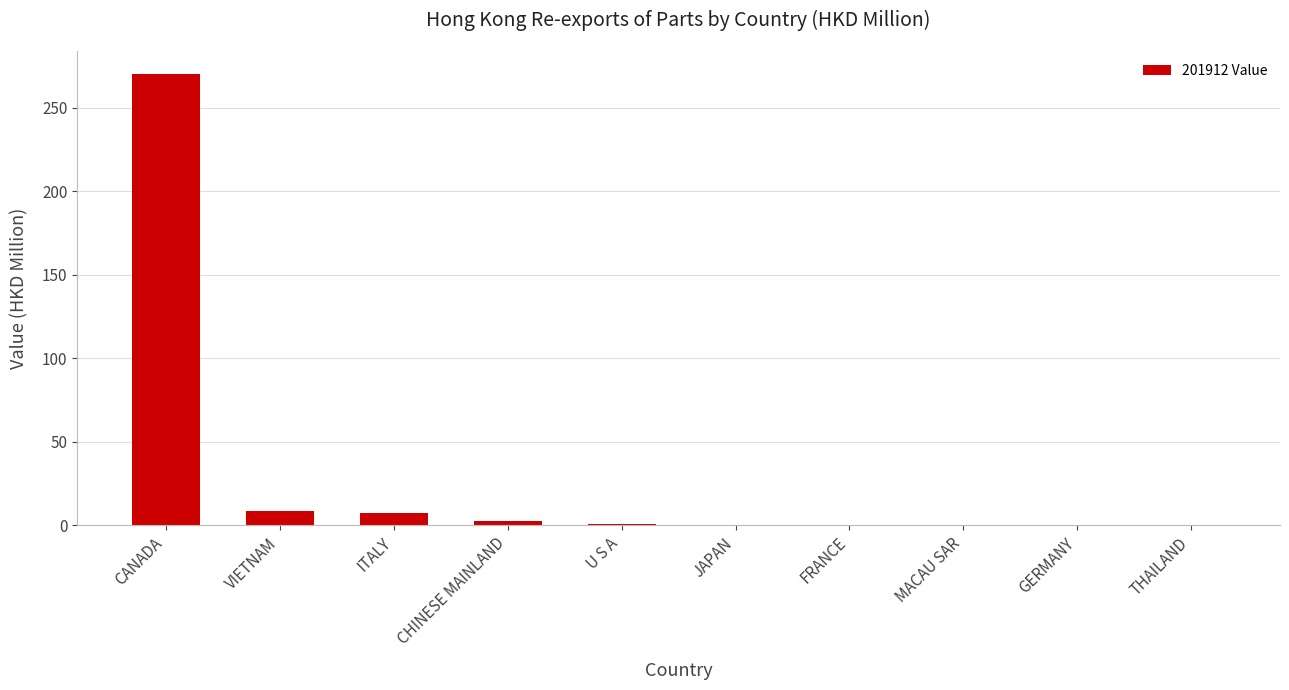

Read the value at ITALY.

7.1